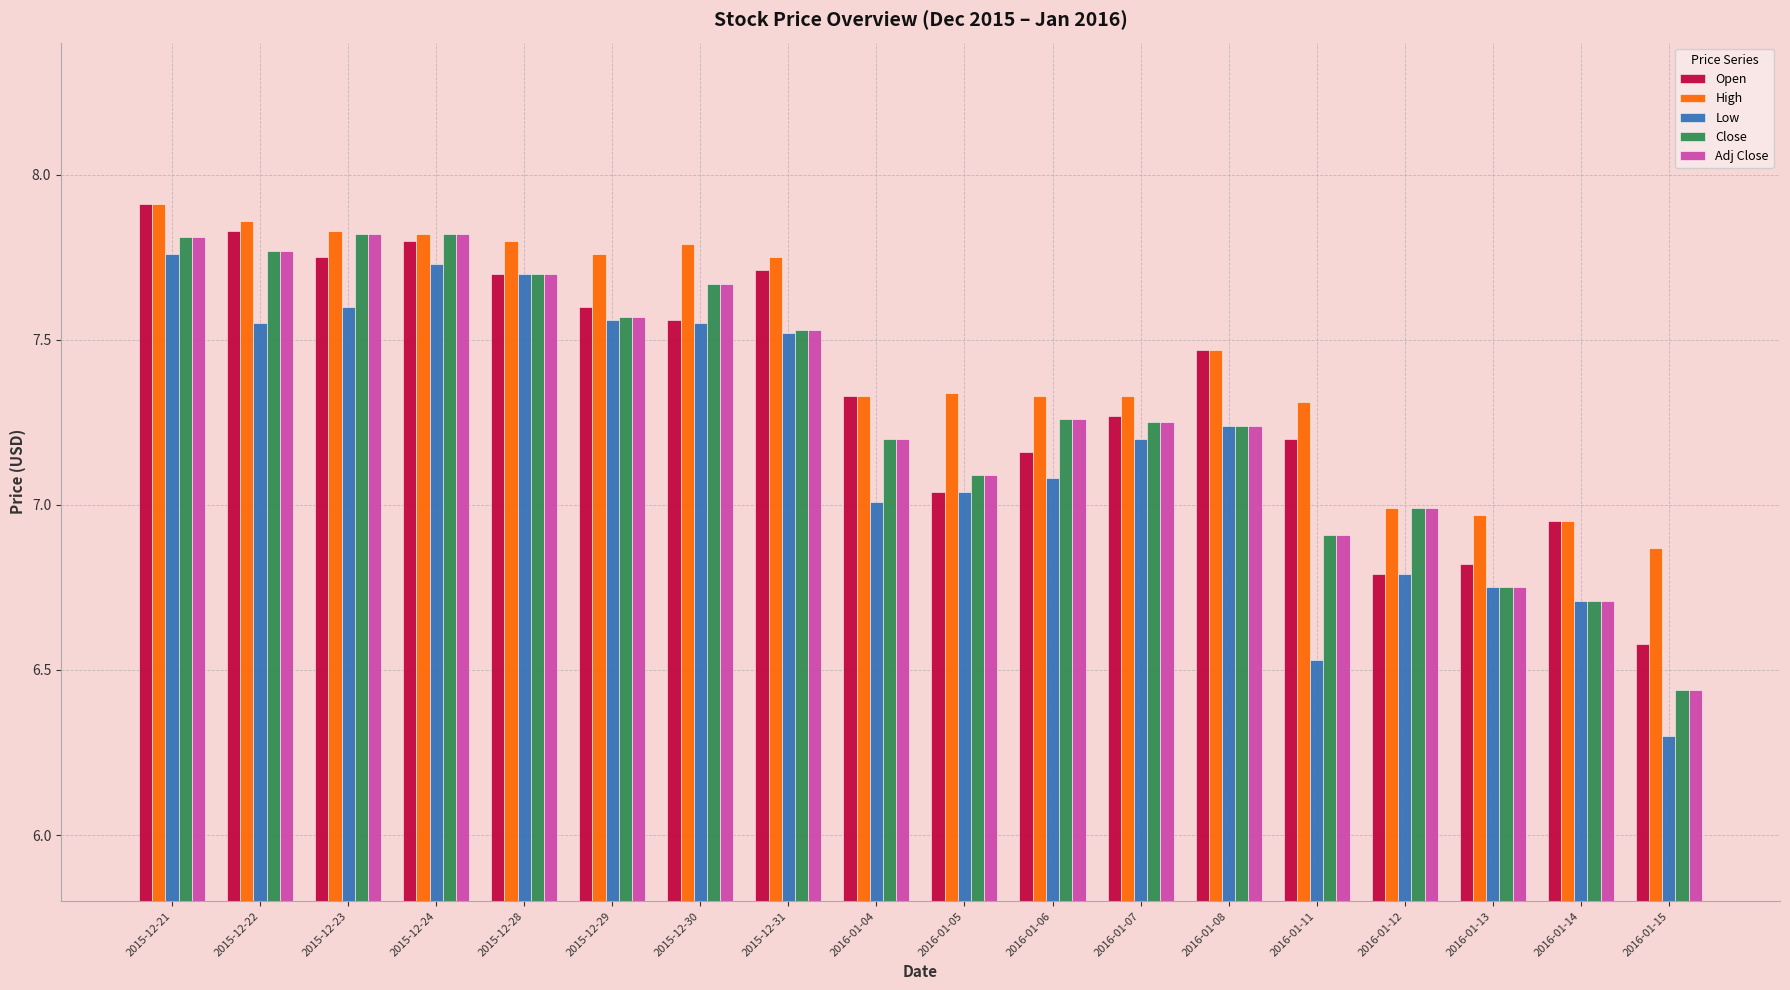

How many data points does each series have?

18